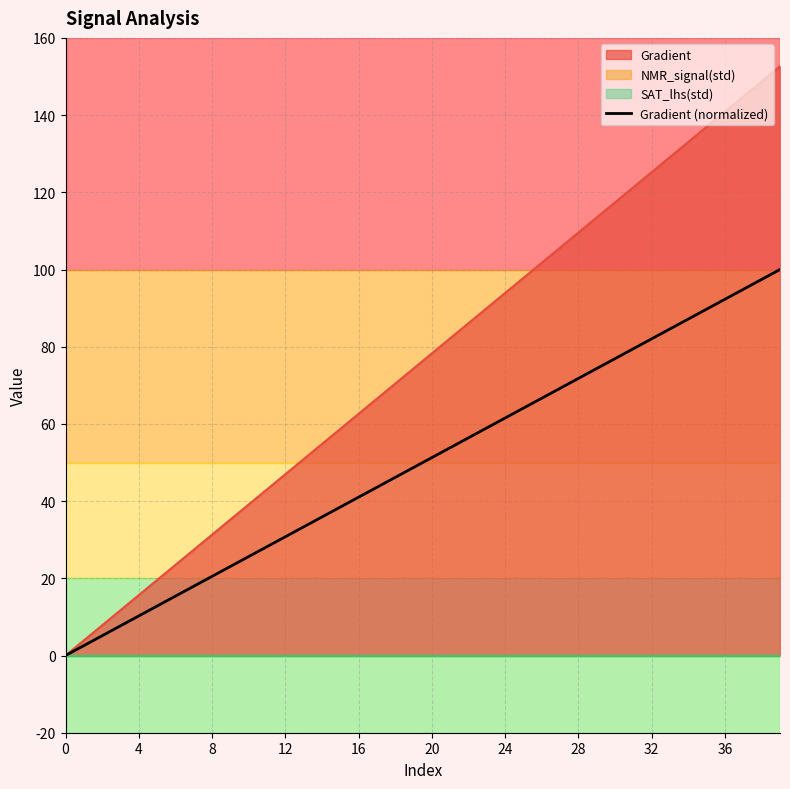

At which category does the chart reach its peak across all series?

39